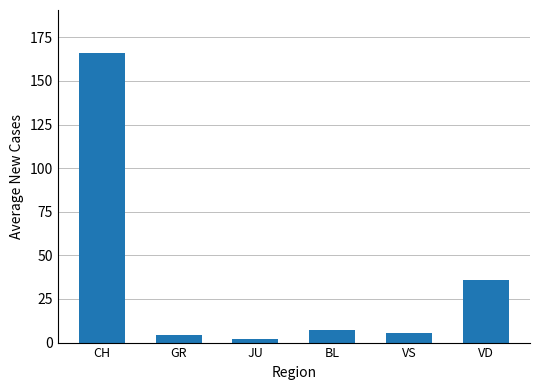

What value does the data have at VD?

35.7